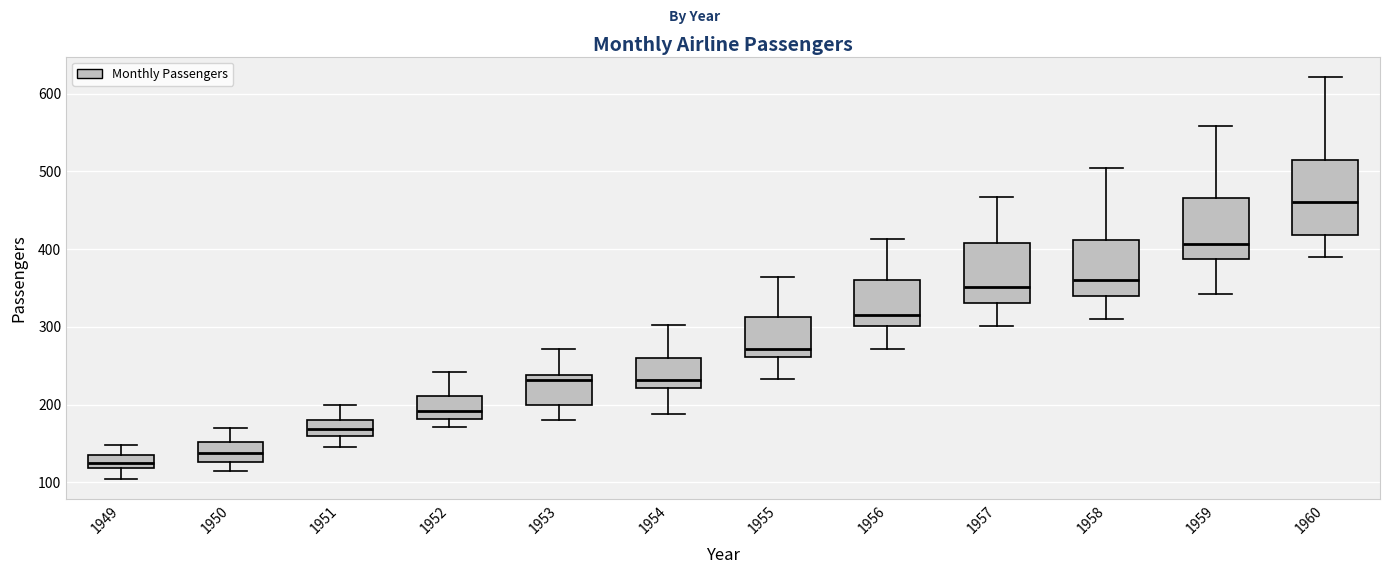

Reading left to right, read every box against the y-axis: the position of its median line, the range the box covers, and the ends of its whiskers. The values are not printed on the chart, so give them approximately, as read against the axis.

1949: median 130, box 120 to 140, whiskers 100 to 150
1950: median 140, box 130 to 150, whiskers 110 to 170
1951: median 170, box 160 to 180, whiskers 150 to 200
1952: median 190, box 180 to 210, whiskers 170 to 240
1953: median 230, box 200 to 240, whiskers 180 to 270
1954: median 230, box 220 to 260, whiskers 190 to 300
1955: median 270, box 260 to 310, whiskers 230 to 360
1956: median 320, box 300 to 360, whiskers 270 to 410
1957: median 350, box 330 to 410, whiskers 300 to 470
1958: median 360, box 340 to 410, whiskers 310 to 510
1959: median 410, box 390 to 470, whiskers 340 to 560
1960: median 460, box 420 to 510, whiskers 390 to 620